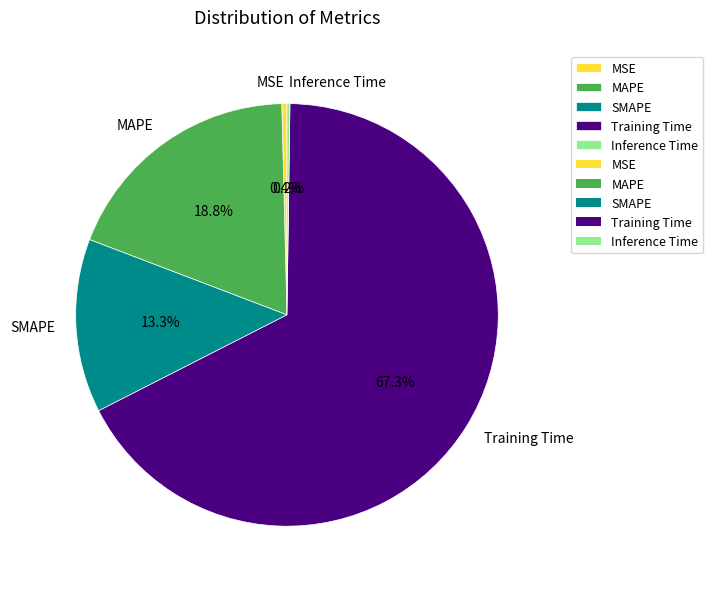

What is the largest slice in the pie chart?

Training Time